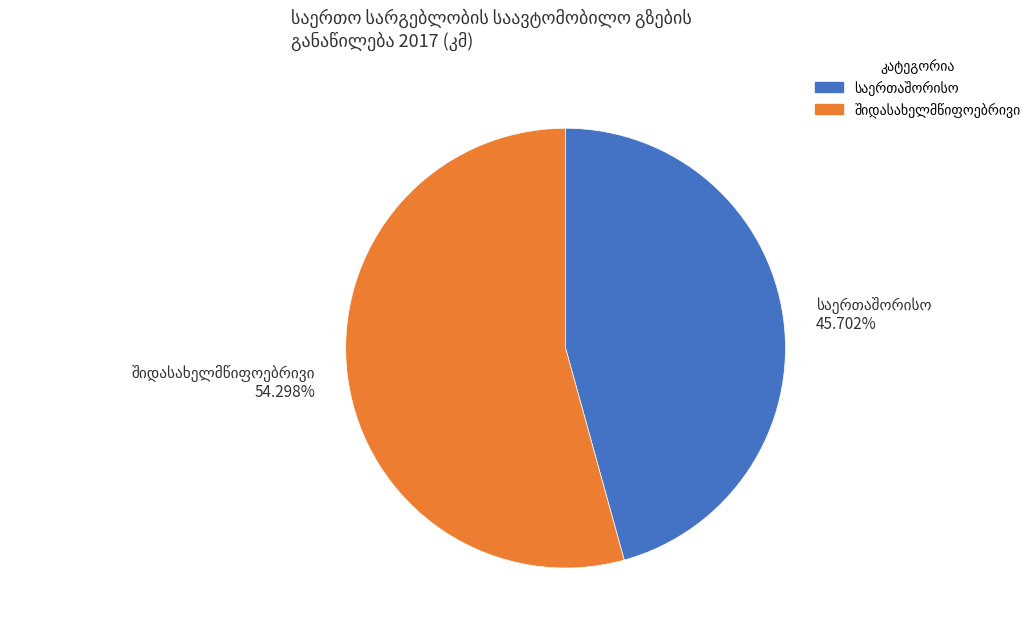

Is there a majority slice in this chart?

Yes